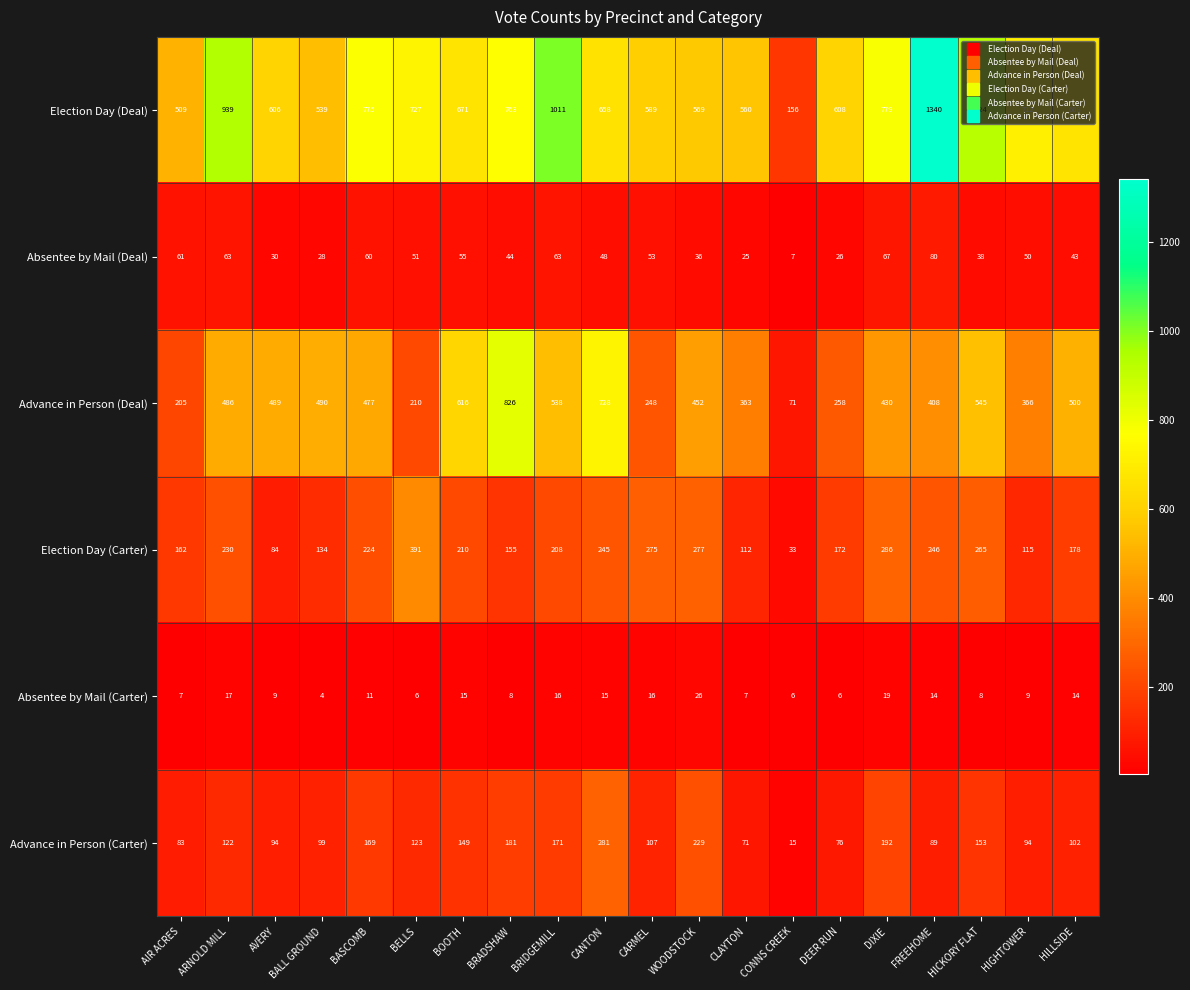

At which label does Advance in Person (Deal) reach its minimum?

CONNS CREEK